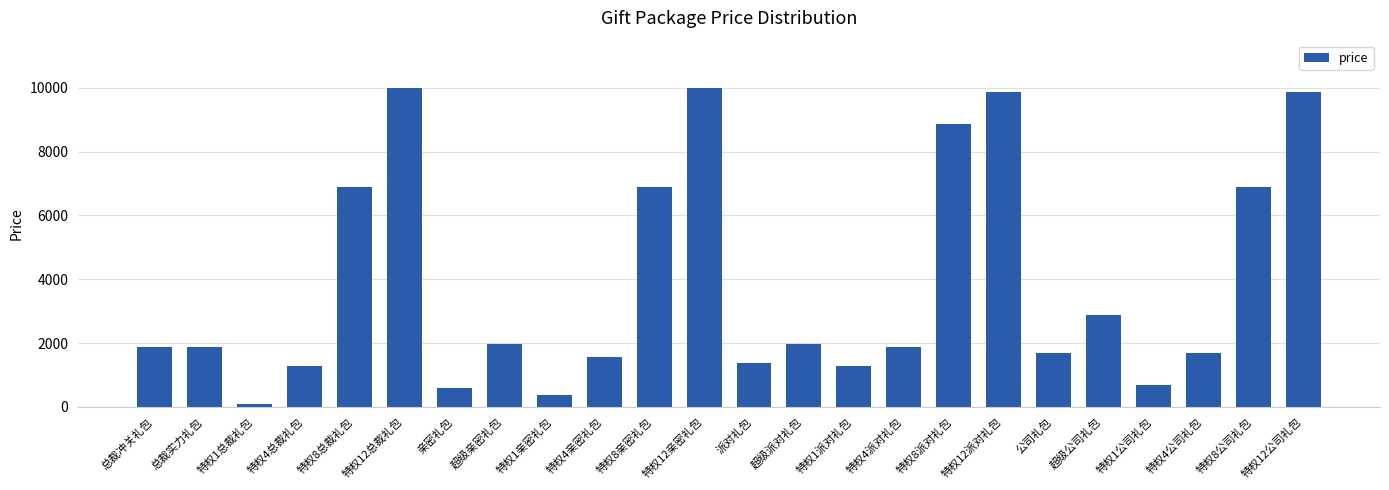

What is the change in value from 公司礼包 to 超级公司礼包?

+1200